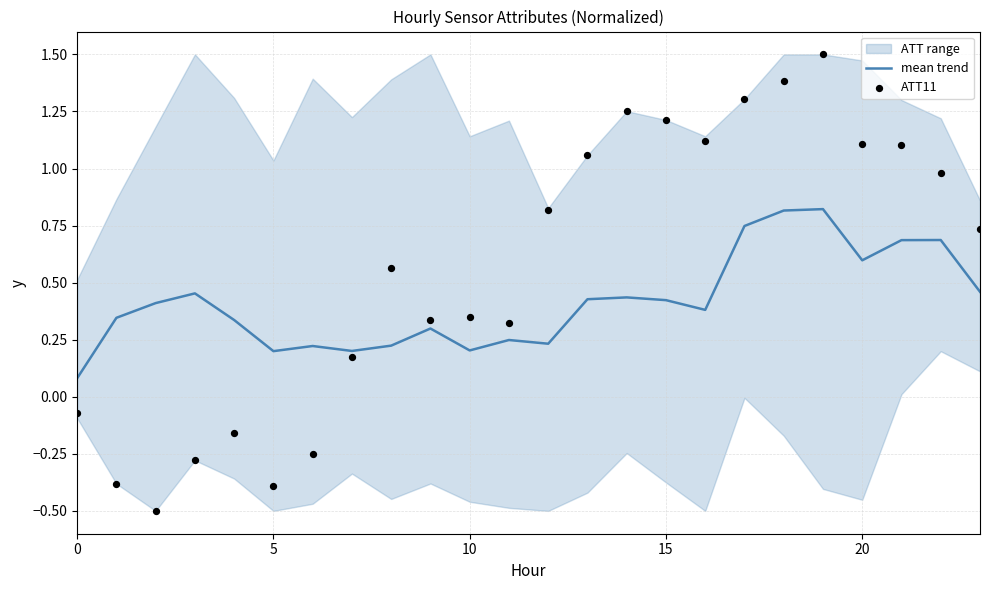

Which series reaches the minimum Y coordinate?

ATT11